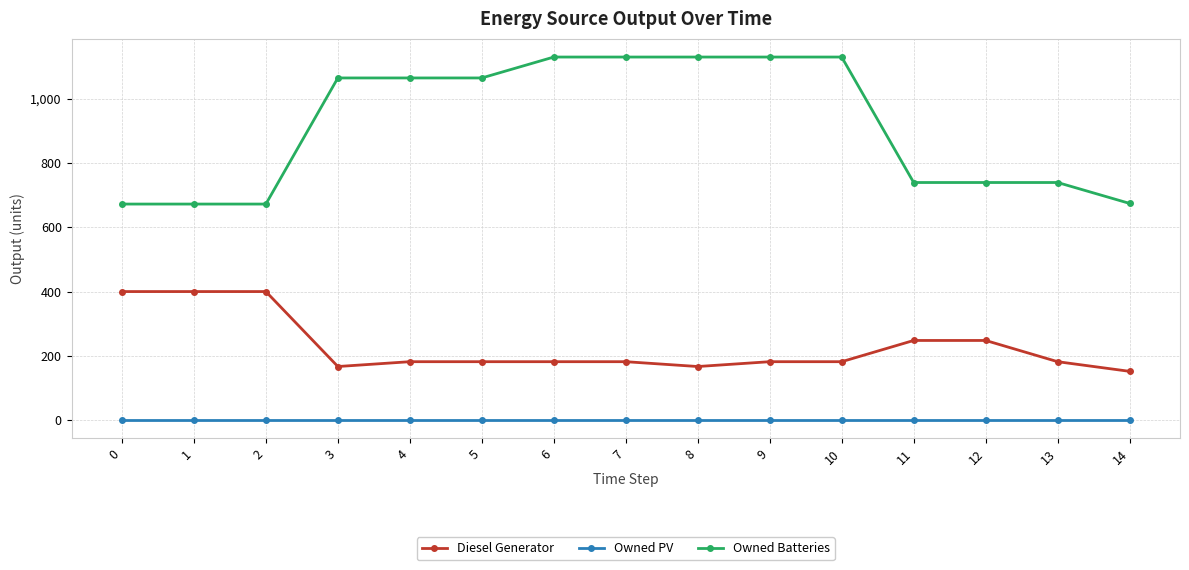

List the series in order of their overall mean, lowest first.

Owned PV, Diesel Generator, Owned Batteries